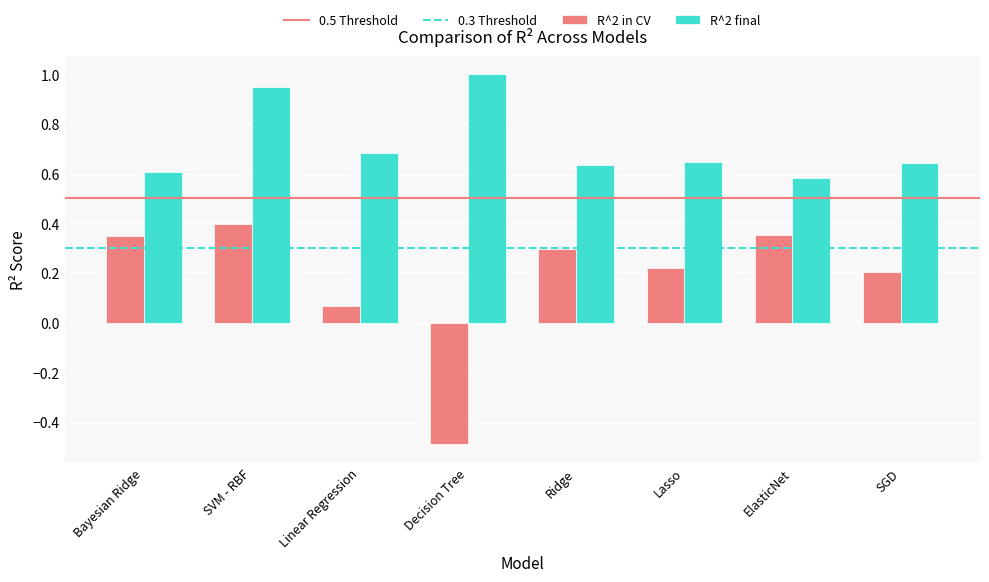

What is the difference between the second highest and minimum values in the R^2 in CV series?

0.8